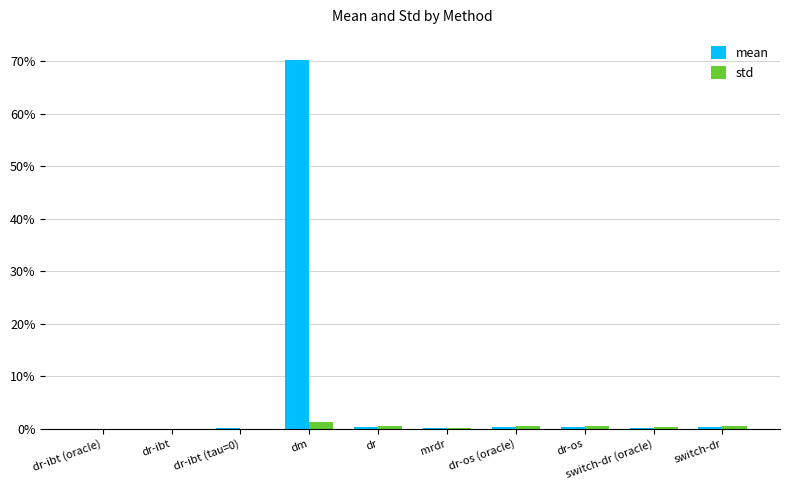

What is the label of the 7th bar from the right?

dm